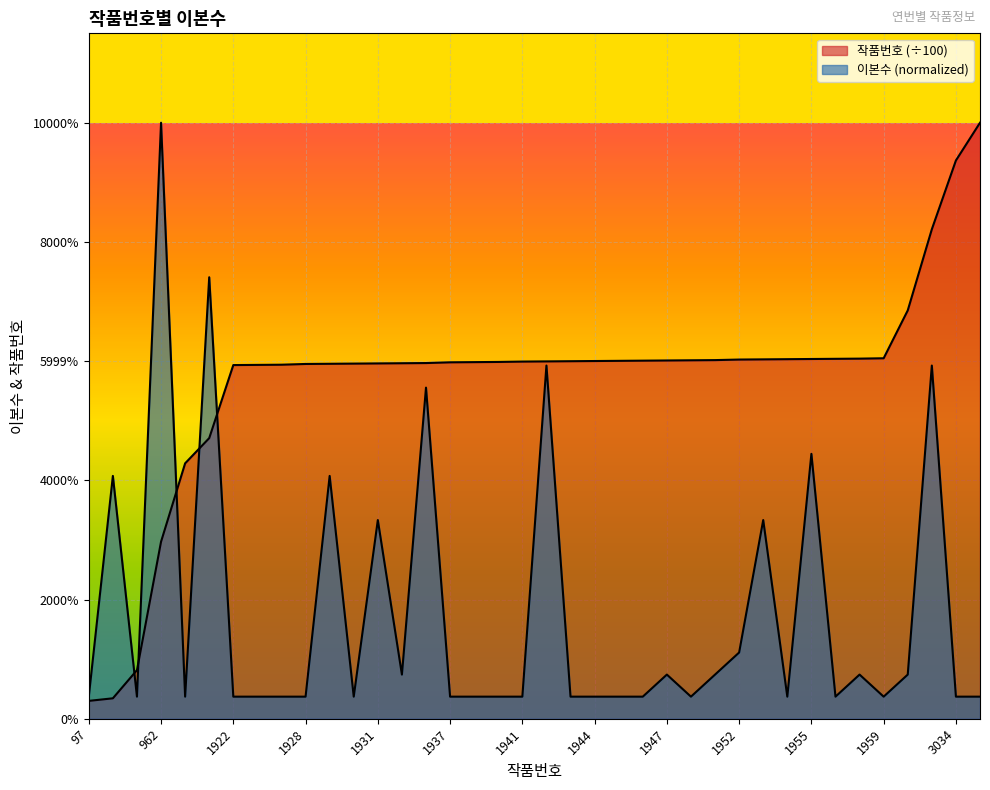

True or false: 작품번호 has more than 1 points higher than both neighbors.

False